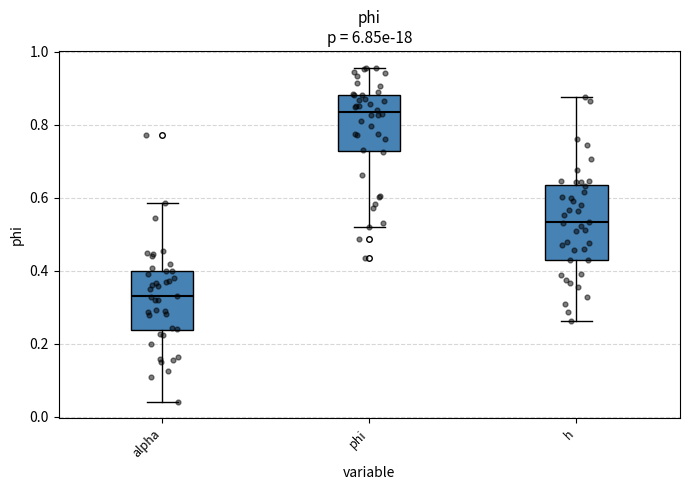

Reading left to right, read every box against the y-axis: the position of its median line, the range the box covers, and the ends of its whiskers. The values are not printed on the chart, so give them approximately, as read against the axis.

alpha: median 0.32, box 0.24 to 0.40, whiskers 0.04 to 0.58
phi: median 0.84, box 0.72 to 0.88, whiskers 0.52 to 0.96
h: median 0.54, box 0.42 to 0.64, whiskers 0.26 to 0.88